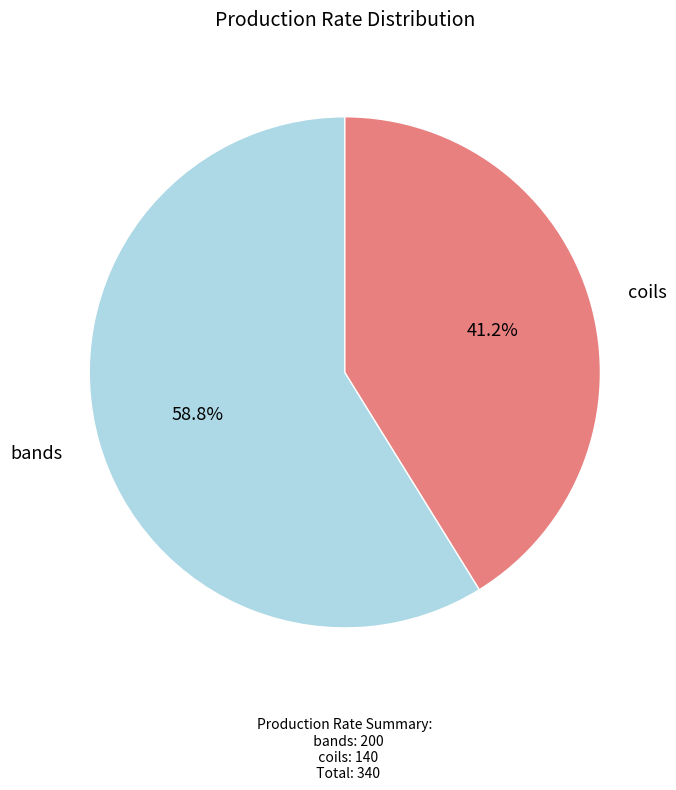

Is there any slice that represents more than half of the pie?

Yes